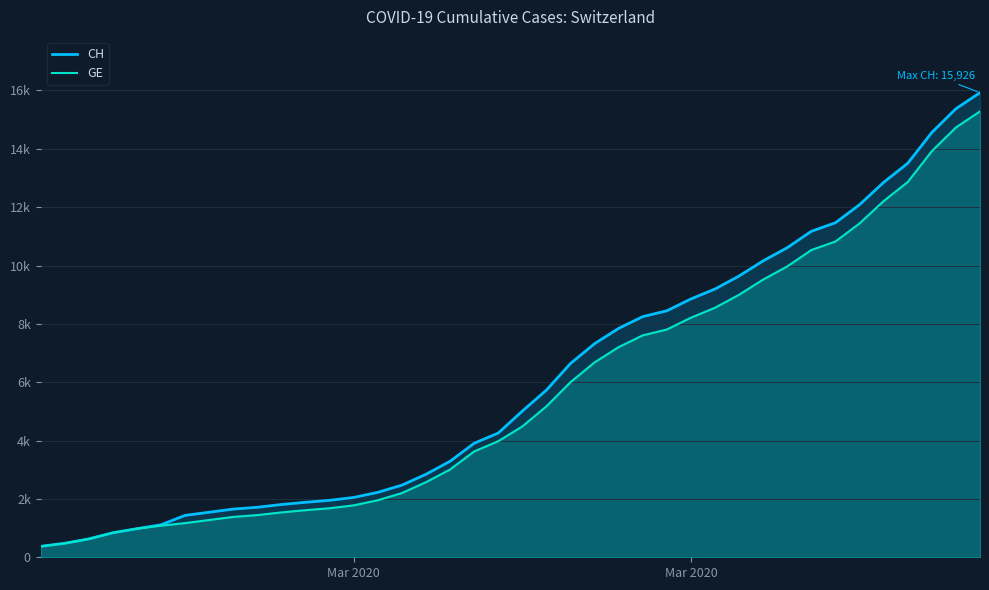

What are all the series names shown in the legend?

CH, GE